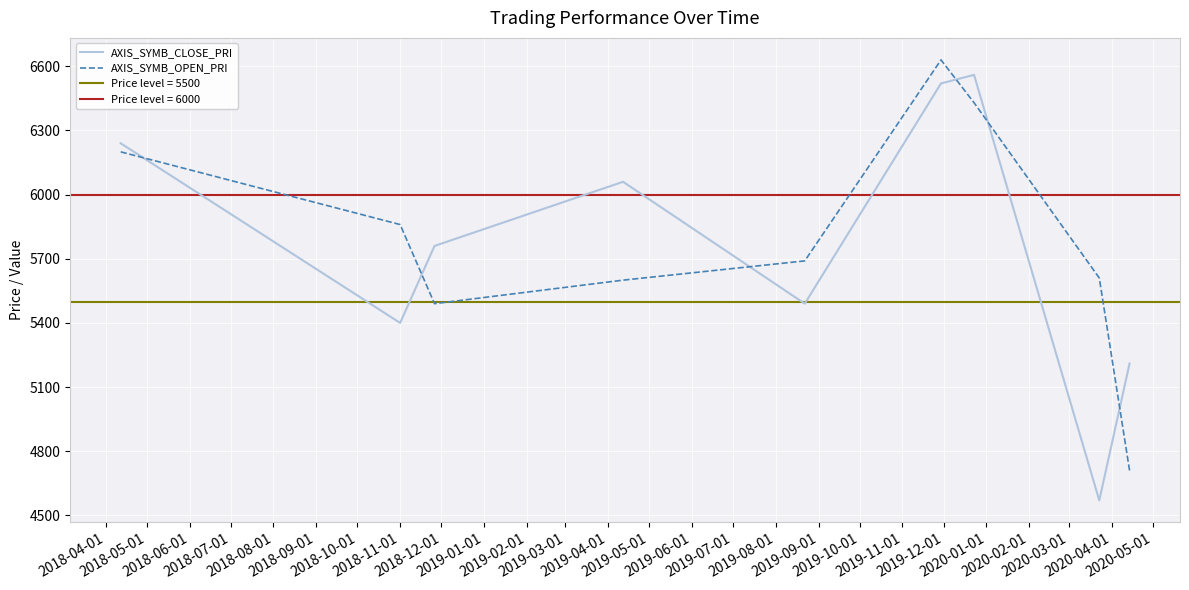

True or false: AXIS_SYMB_OPEN_PRI and AXIS_SYMB_CLOSE_PRI intersect in this chart.

True